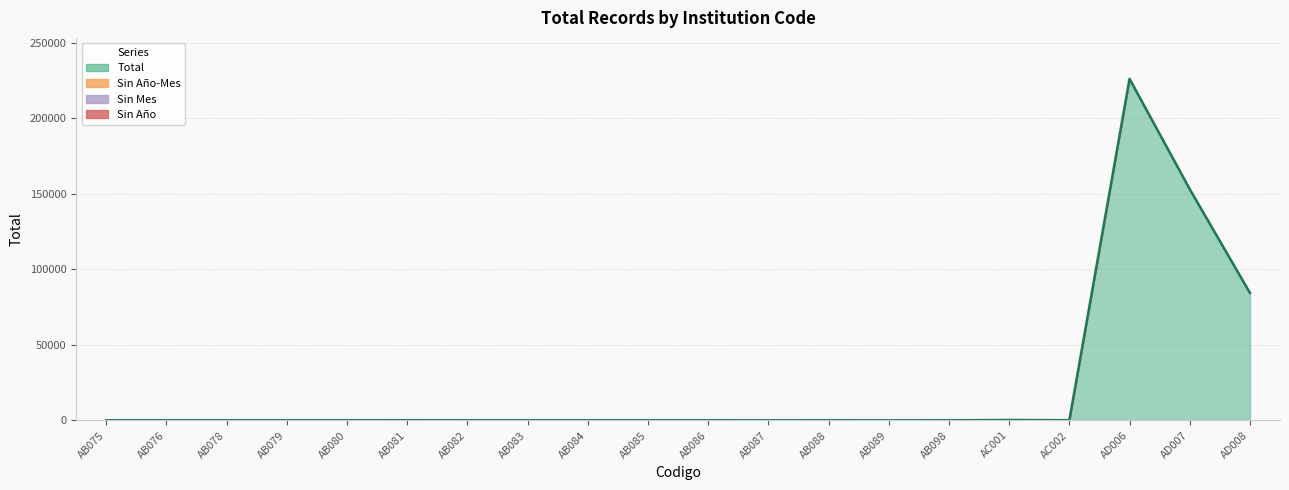

What is the total value across all series at AB078?

74